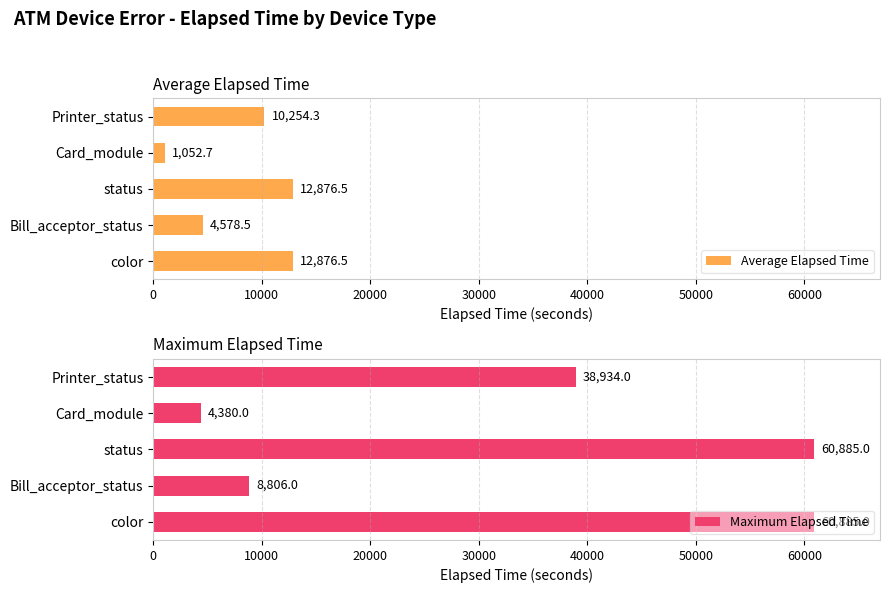

True or false: Average Elapsed Time has a value of 7293.0 at Bill_acceptor_status.

False